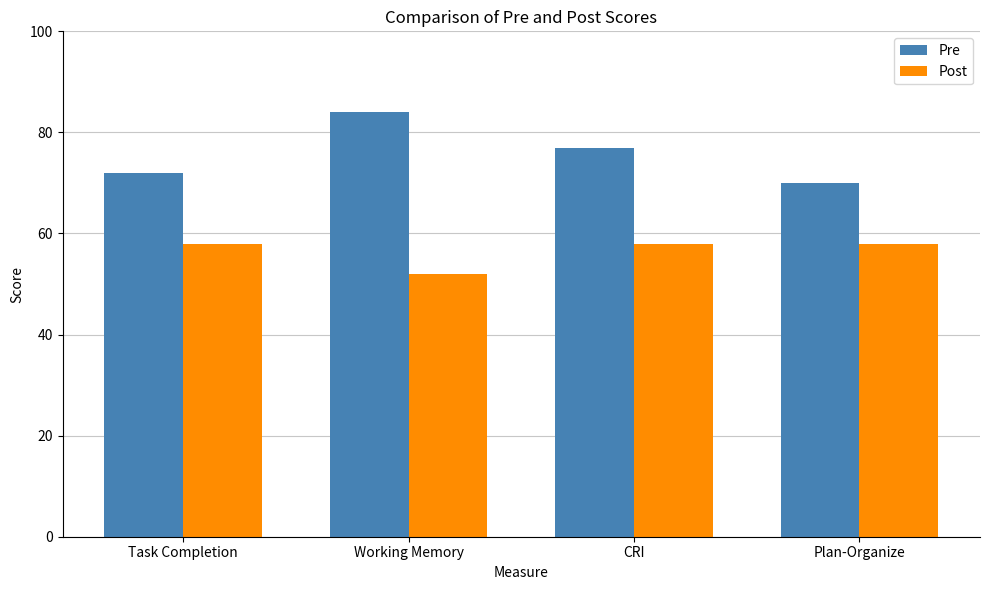

What is the label of the 4th bar from the left?

Plan-Organize